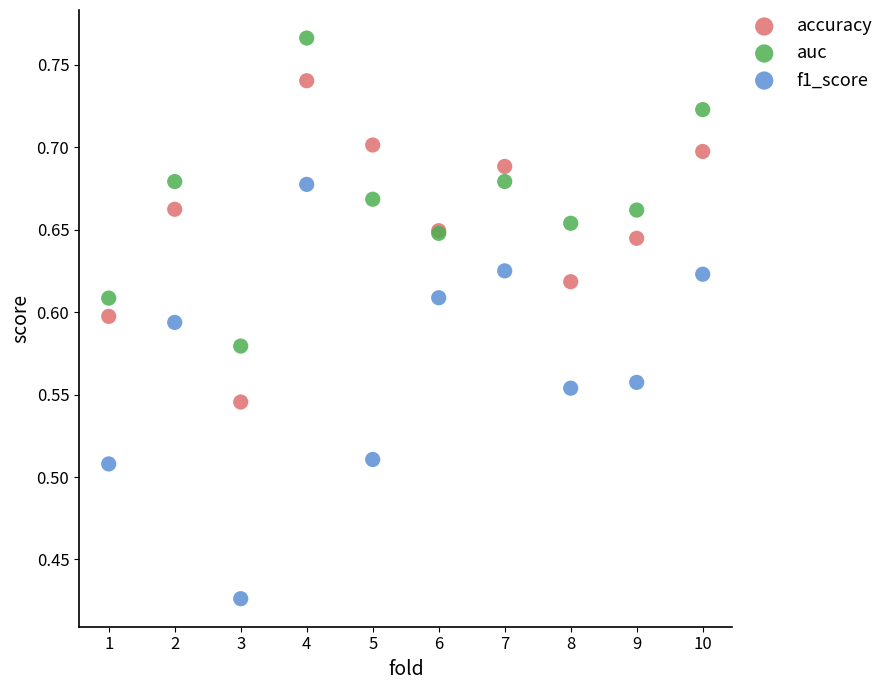

Which series has the largest Y range (max minus min)?

f1_score